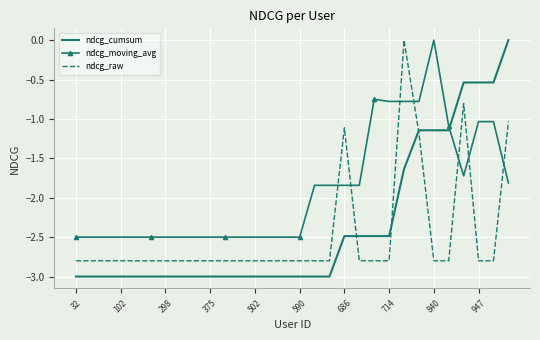

What is the minimum value shown in the chart?

-3.0